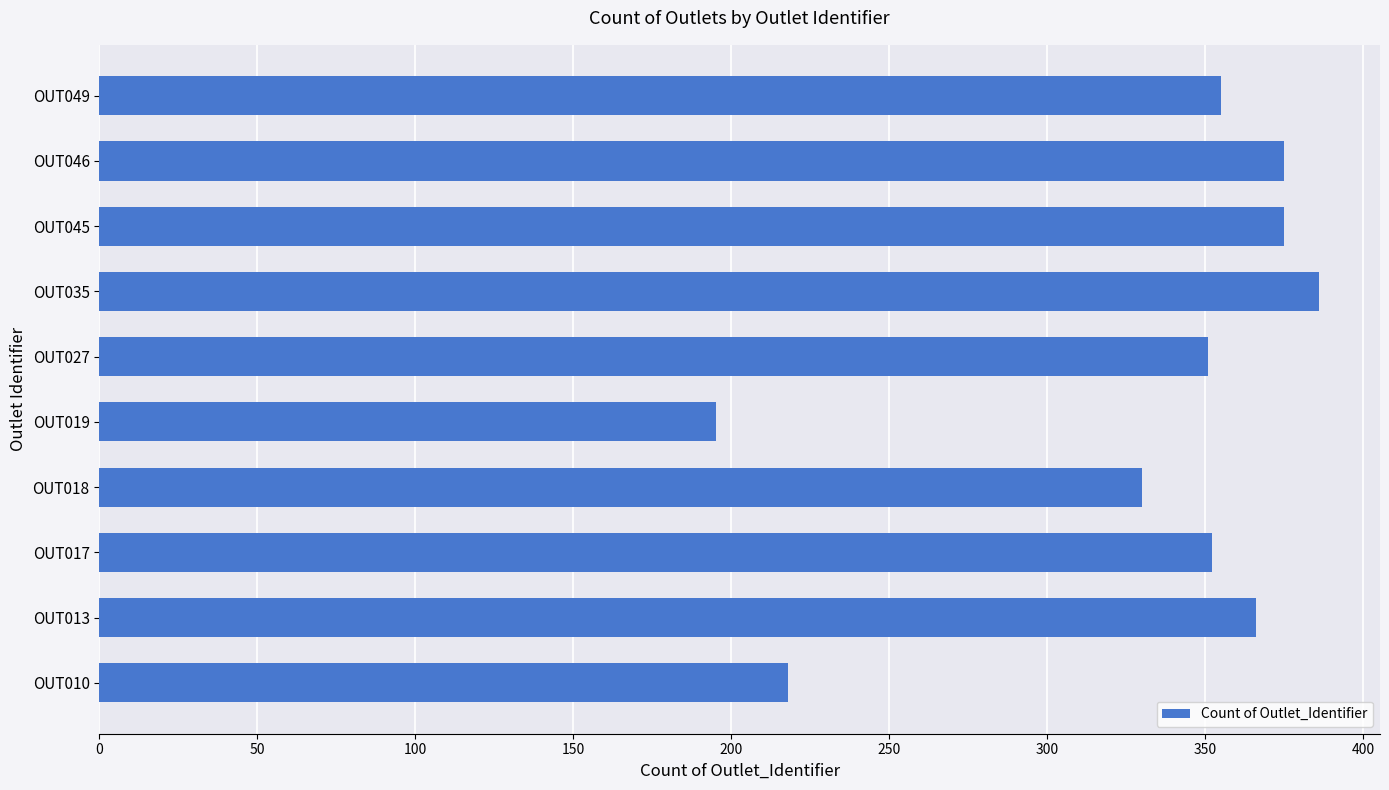

What is the greatest value displayed?

386